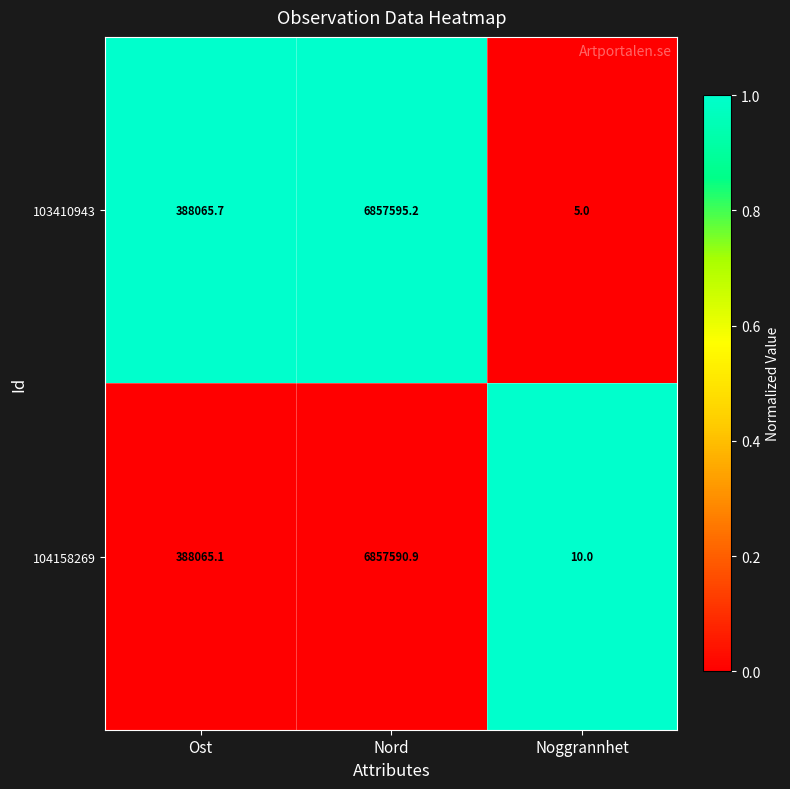

Reading right to left, list all the values displayed in this chart.

103410943: Noggrannhet=5.0	Nord=6857595.2	Ost=388065.7
104158269: Noggrannhet=10.0	Nord=6857590.9	Ost=388065.1